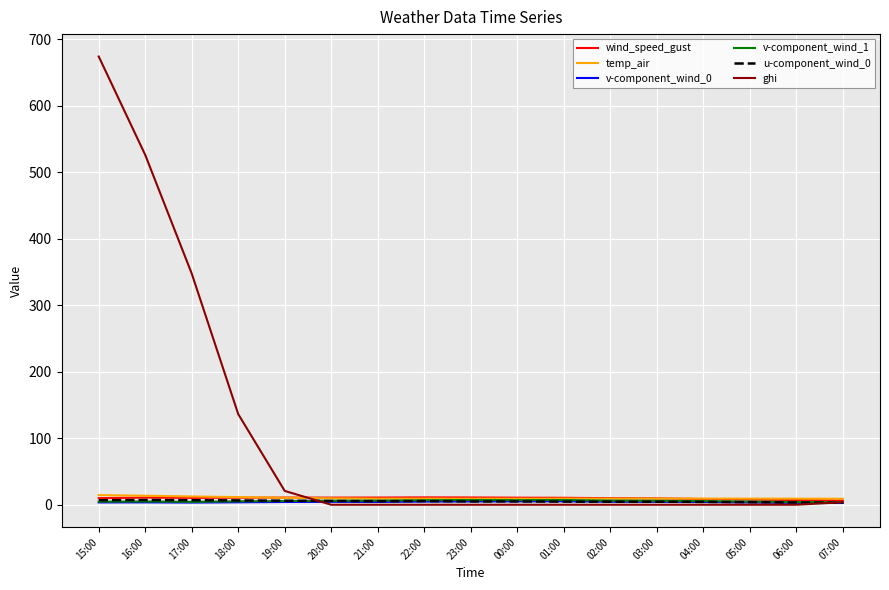

What is the difference between the u-component_wind_0 values at 07:00 and 19:00?

3.1